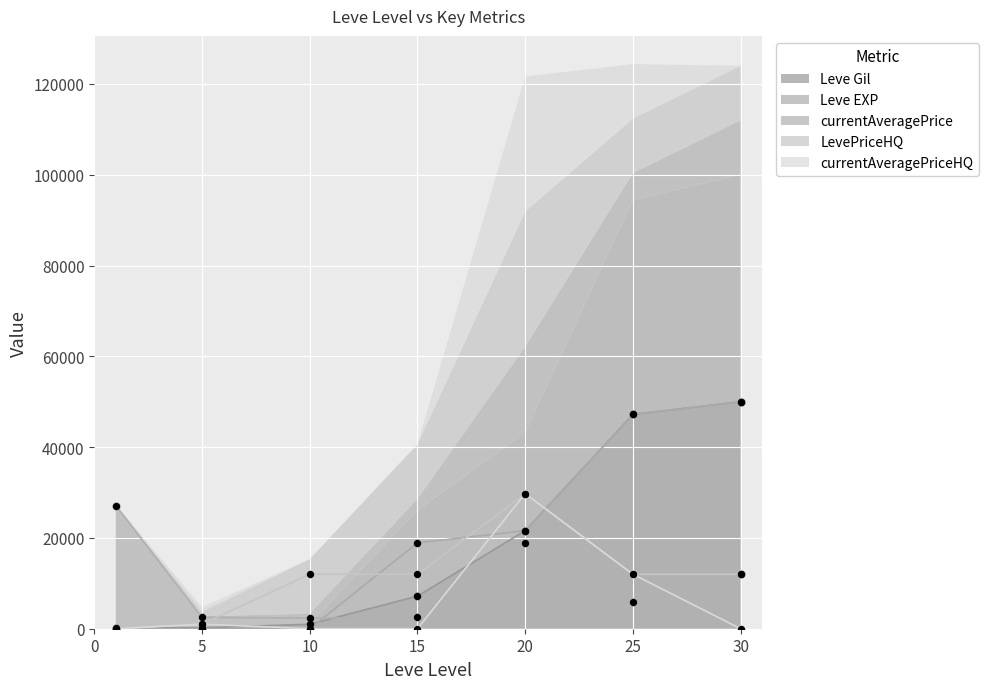

Which series reaches the minimum Y coordinate?

LevePriceHQ